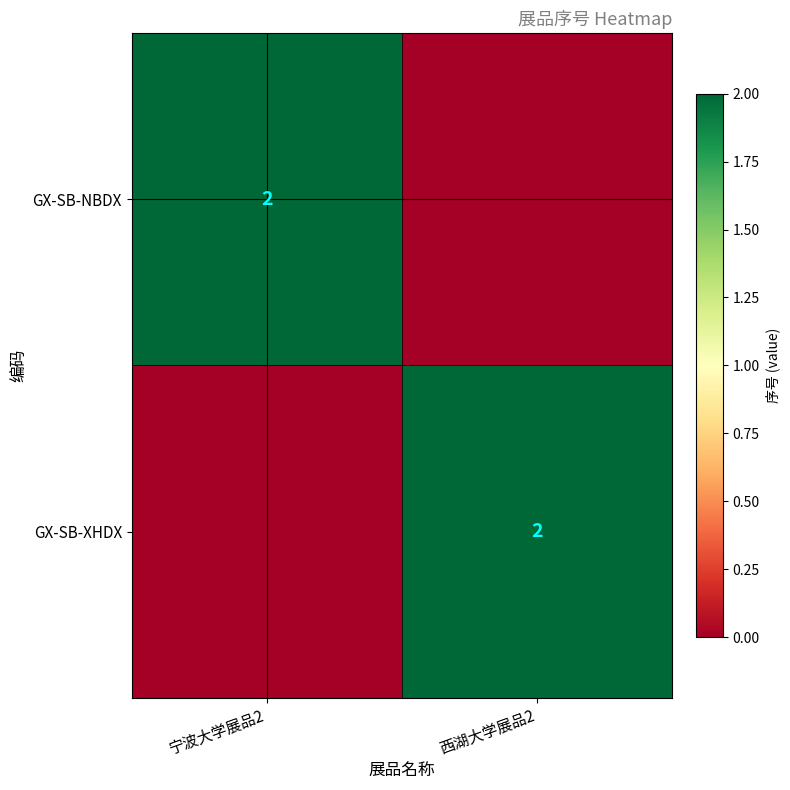

The GX-SB-NBDX series shows 2 at 宁波大学展品2. True or false?

True